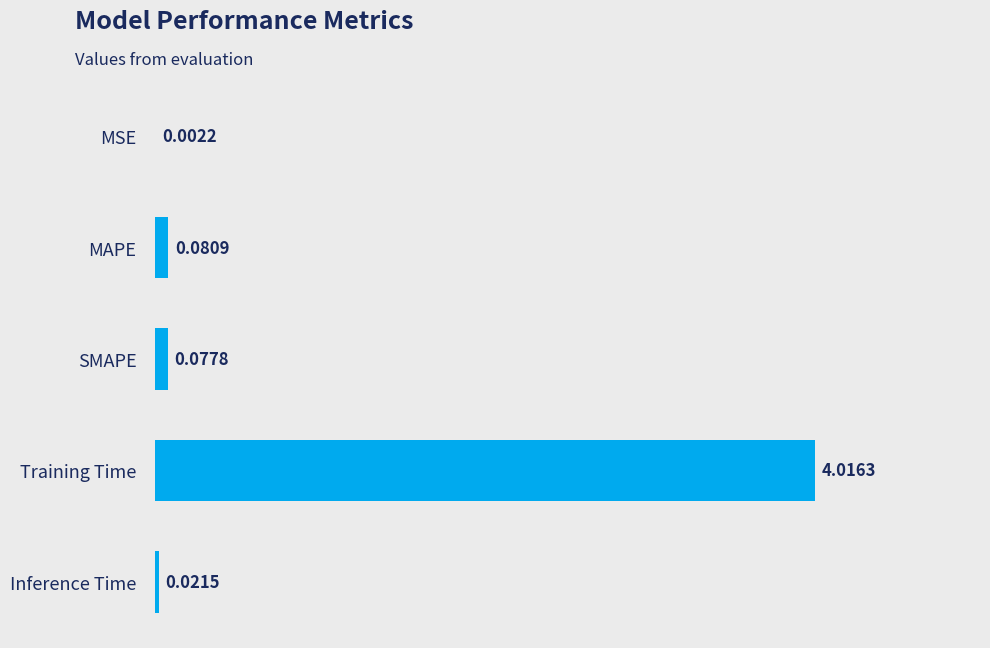

Where is the data nearest to the value 2?

MAPE